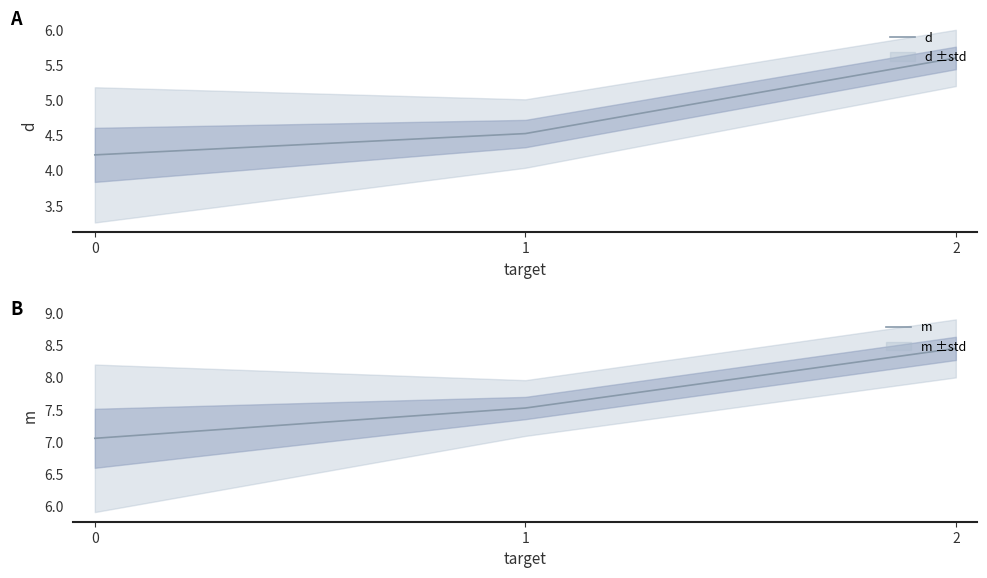

Between 0 and 1, which series saw the biggest shift?

m